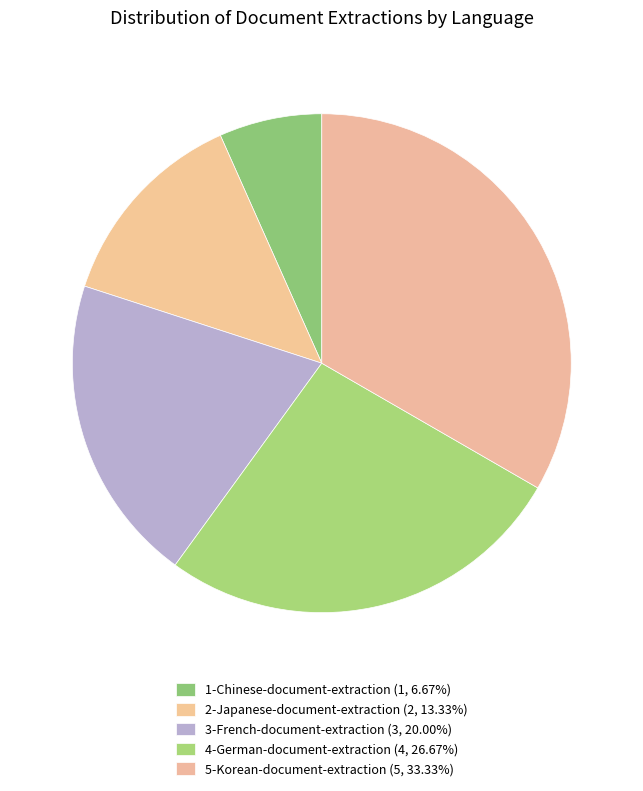

To the nearest percent, what is the average slice percentage?

20%